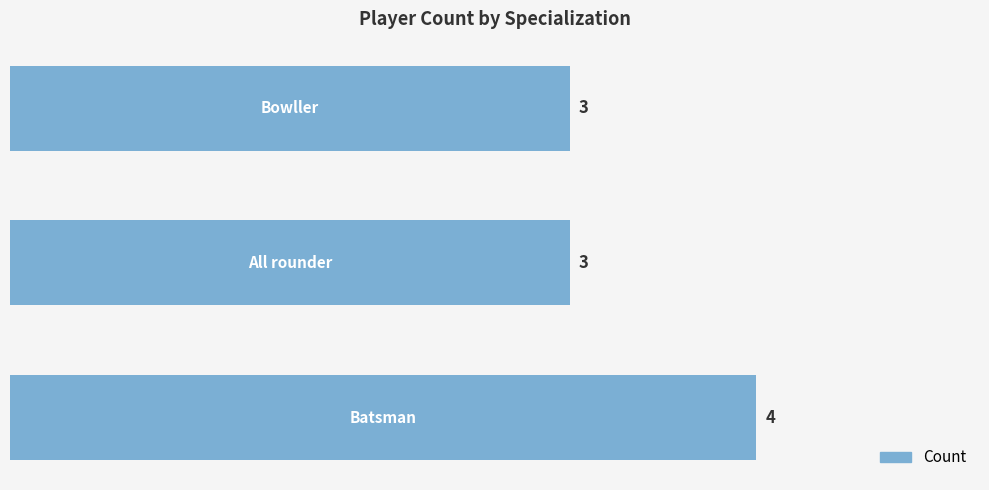

What is the smallest value displayed?

3